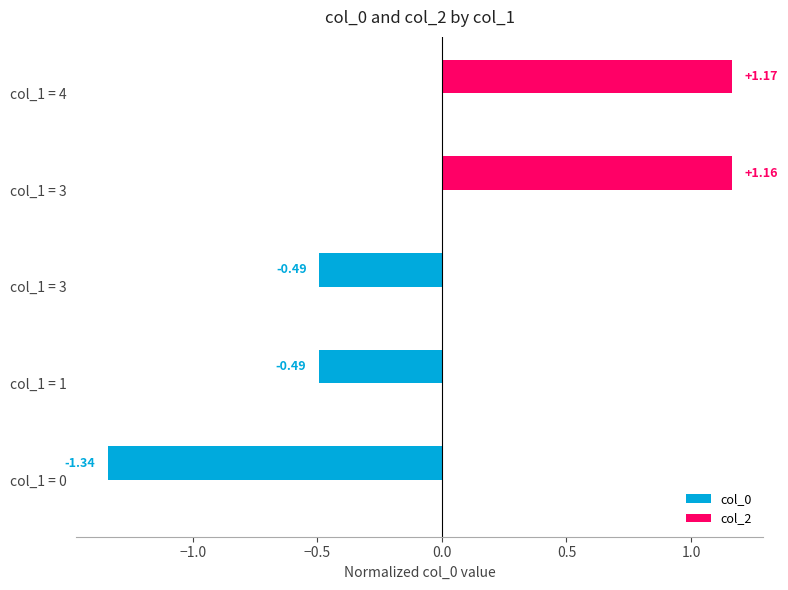

How many values are below 0?

3